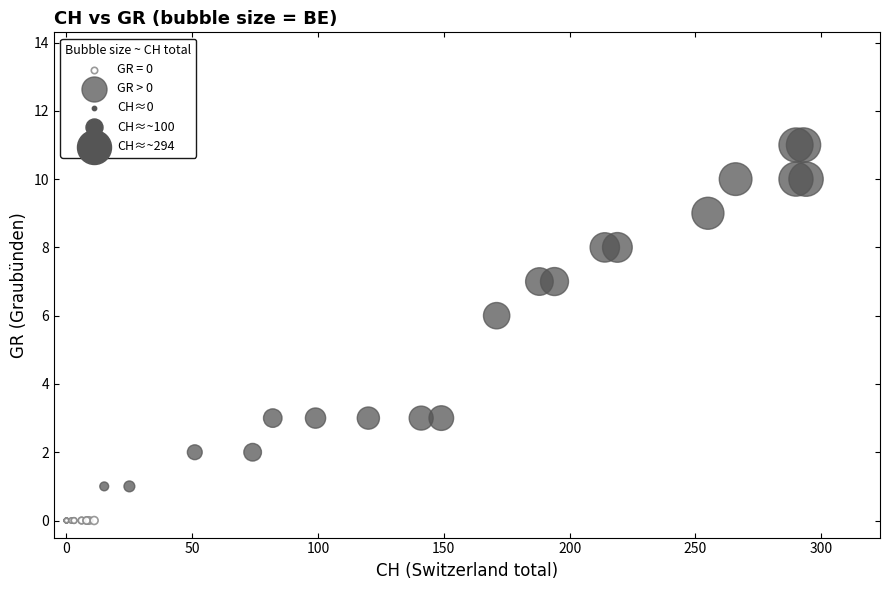

Which series reaches the minimum Y coordinate?

GR = 0